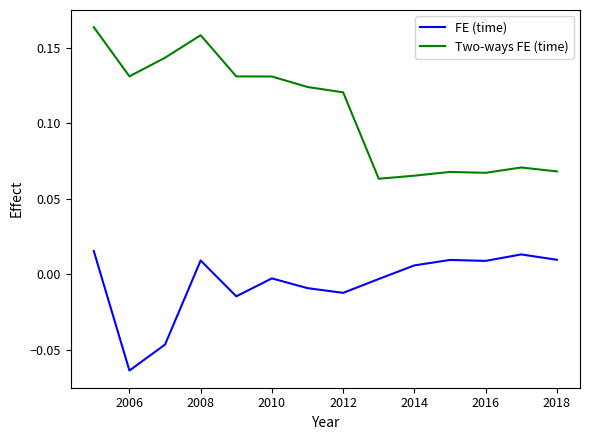

Which series has the largest total across all categories?

Two-ways FE (time)